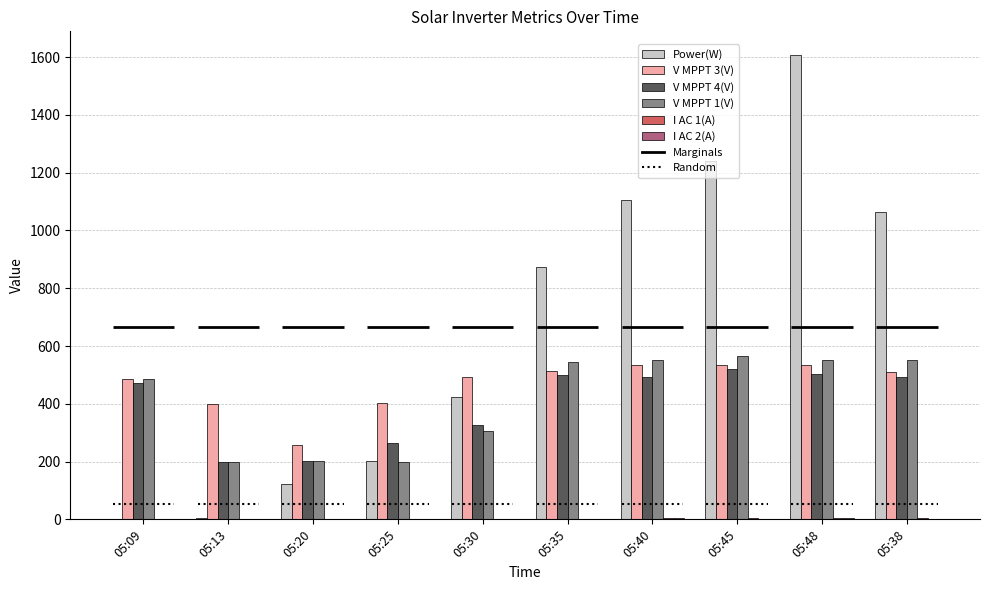

Which label corresponds to the largest value in the chart?

05:48